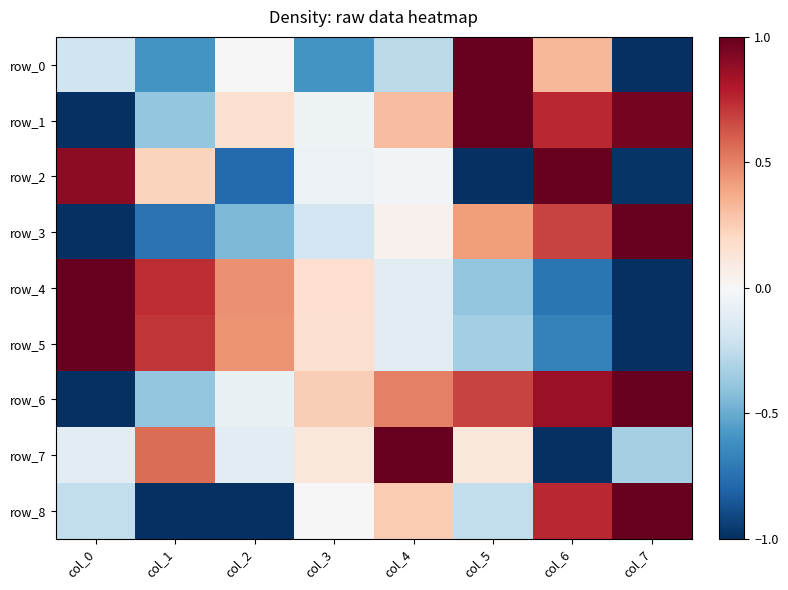

Which has a higher value, col_7 or col_2?

col_2